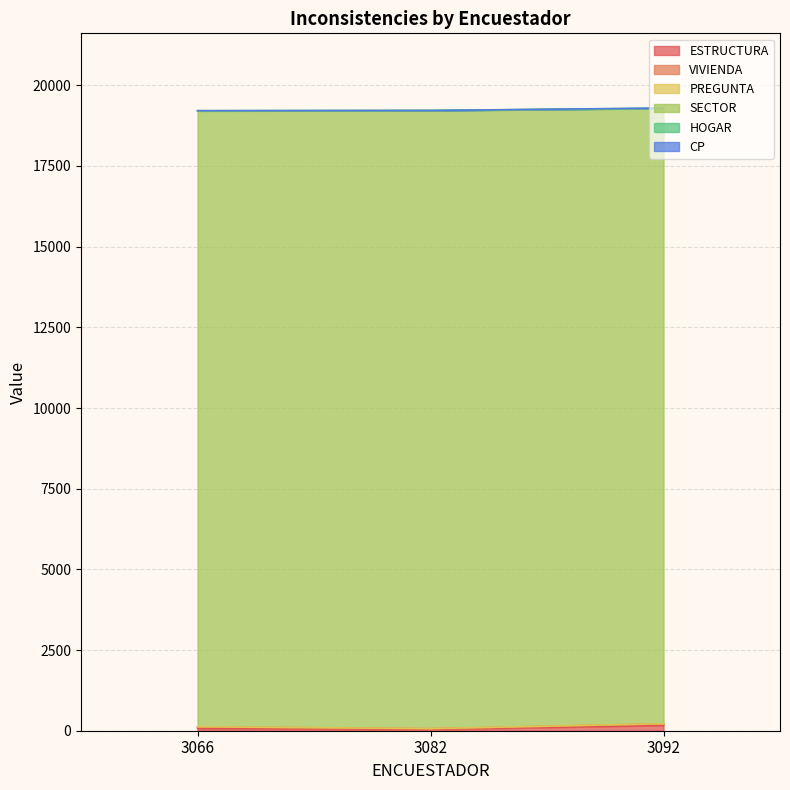

True or false: PREGUNTA and CP cross at least once.

True